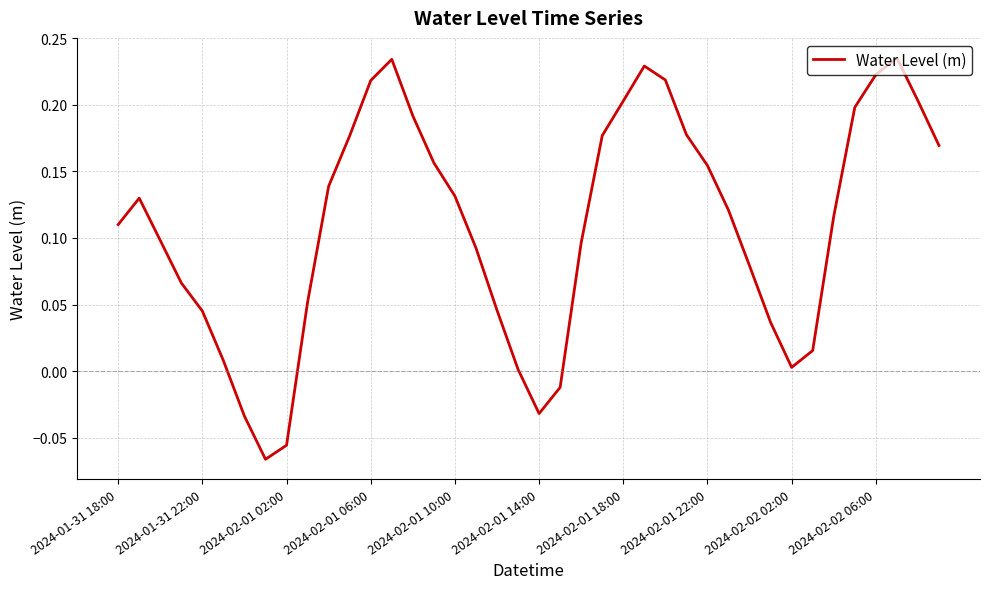

How many lines are shown in the chart?

1